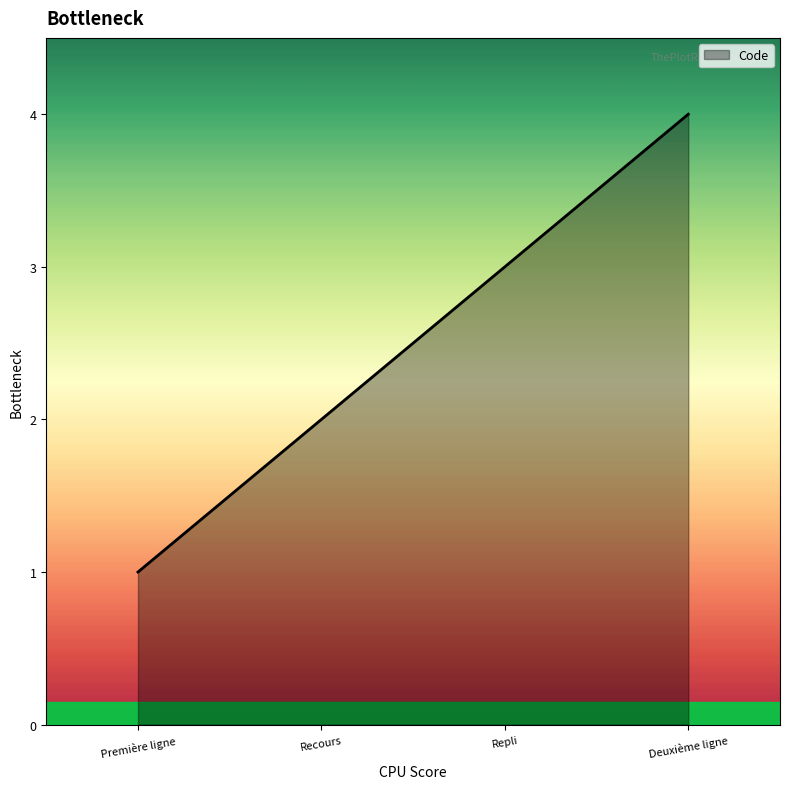

What position from the right is Repli?

2